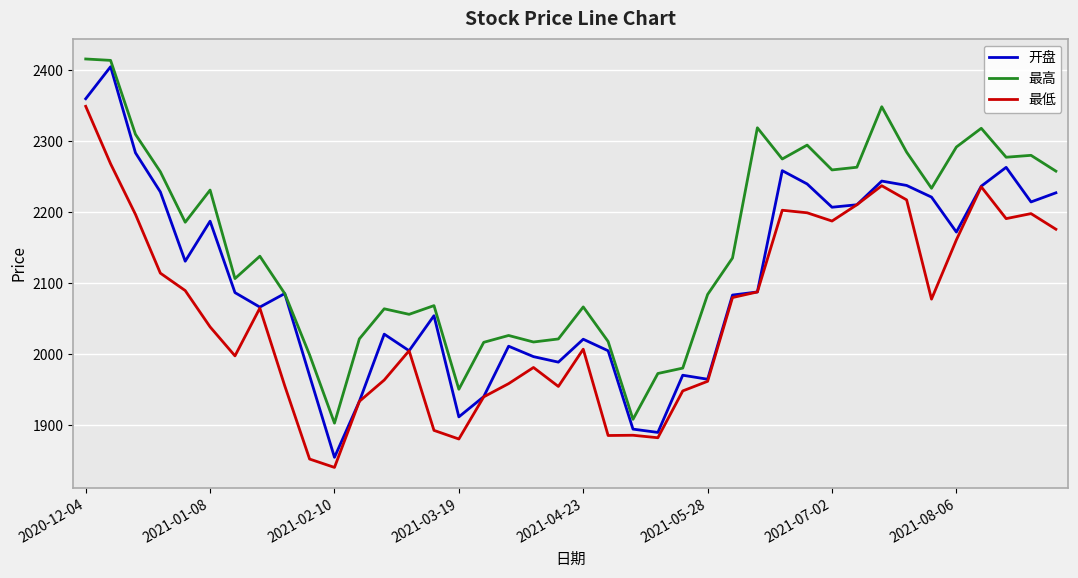

List the series in order of their peak value, lowest first.

最低, 开盘, 最高